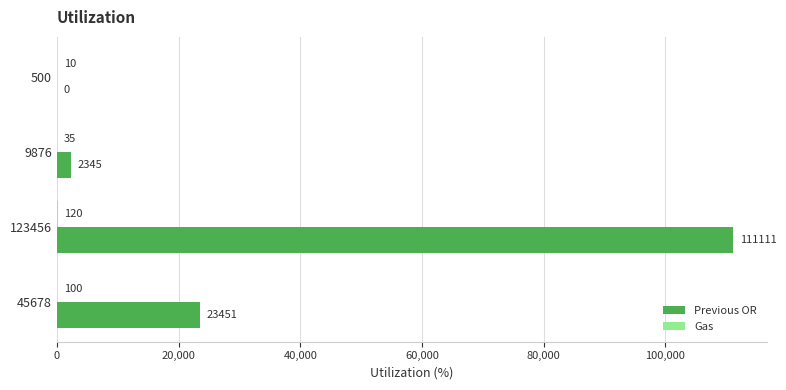

What is the average value of the Previous OR series?

34227